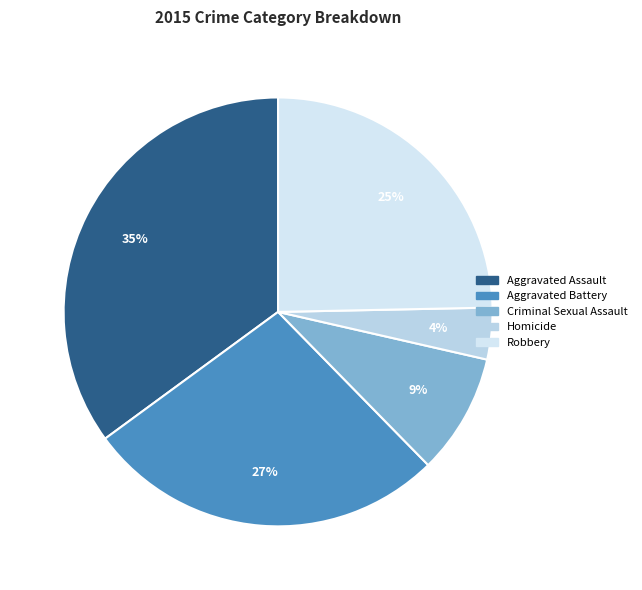

Is there any slice that represents more than half of the pie?

No